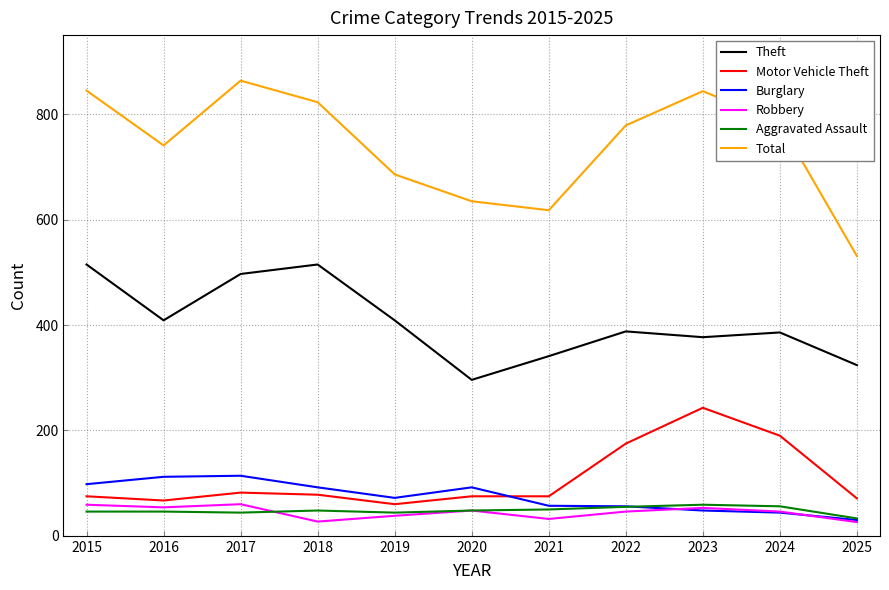

True or false: Burglary has more than 0 points higher than both neighbors.

True